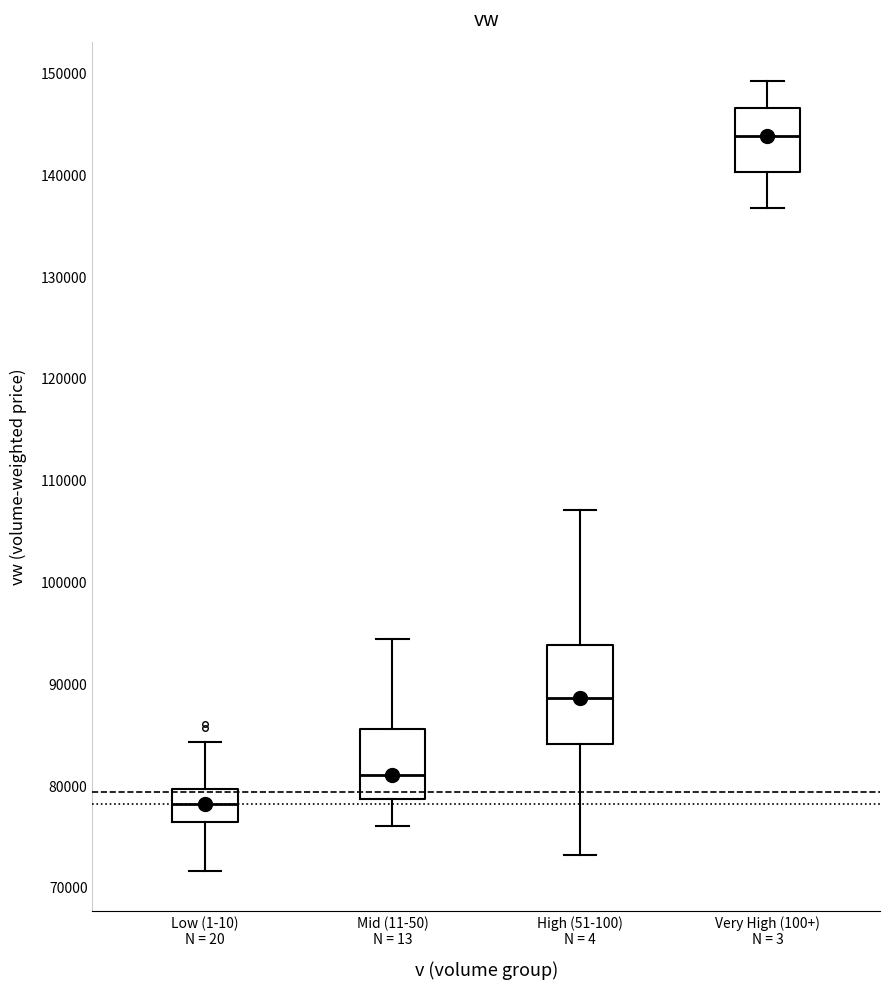

Comparing the boxes themselves (not the whiskers), which one is the tallest?

High (51-100) N = 4